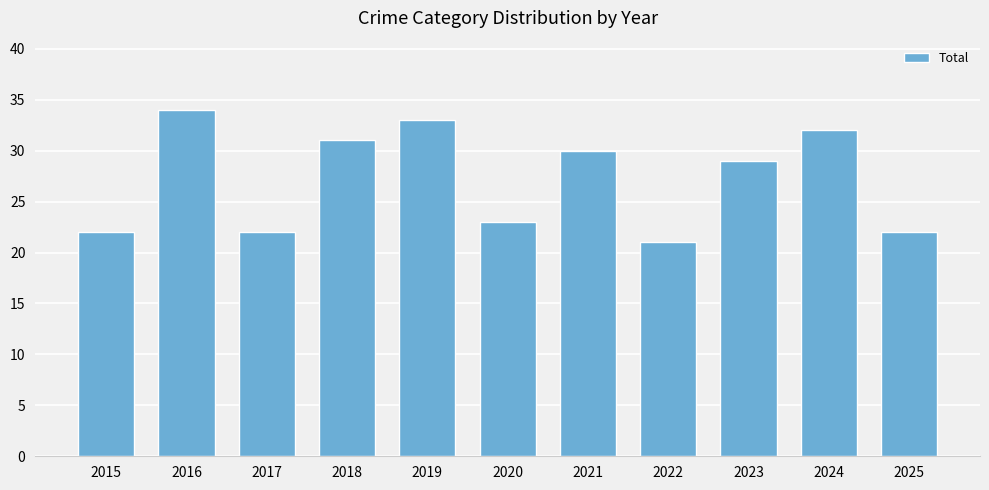

At which category does the chart reach its minimum across all series?

2022